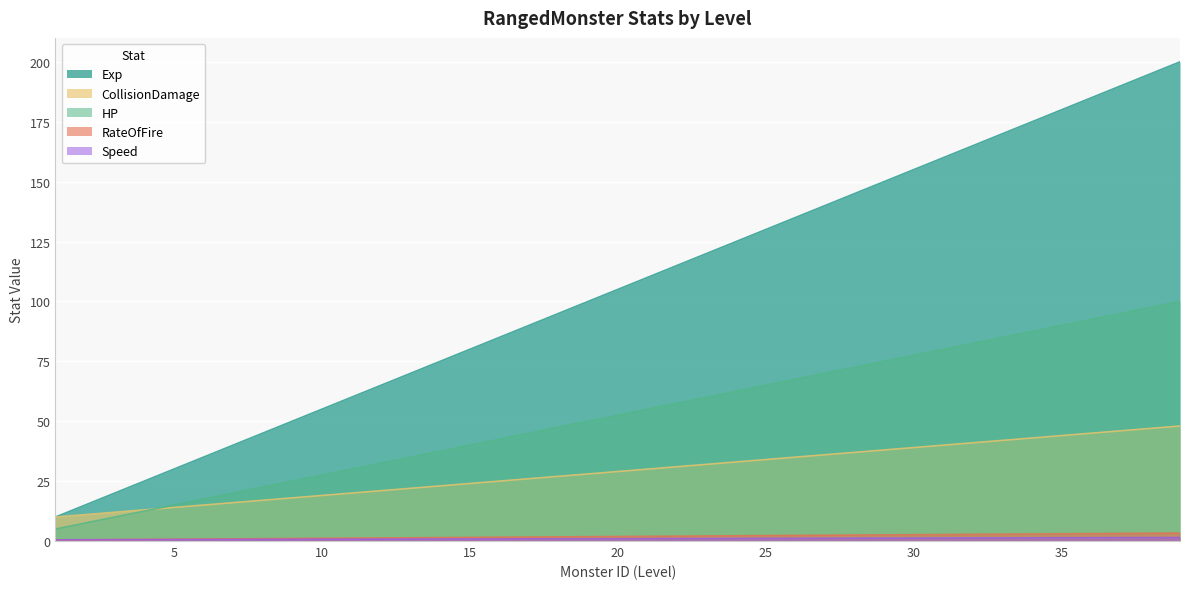

Is it true that CollisionDamage equals 1.4 at 36?

True